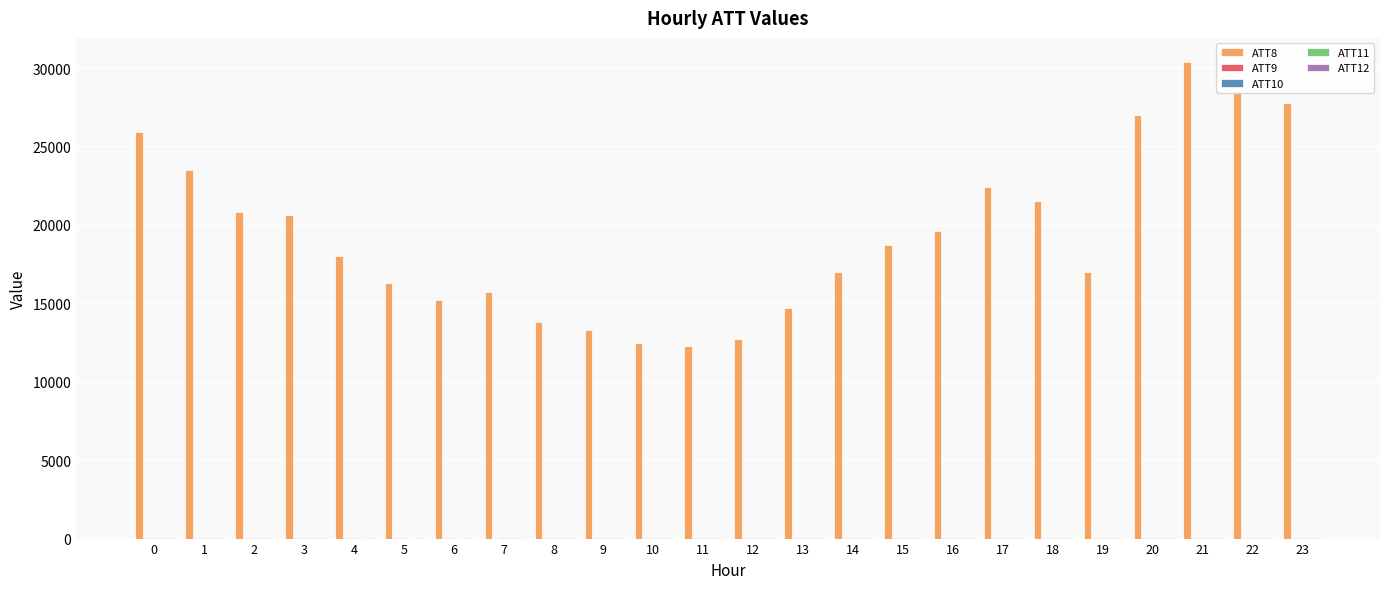

Which series has the largest total across all categories?

ATT8